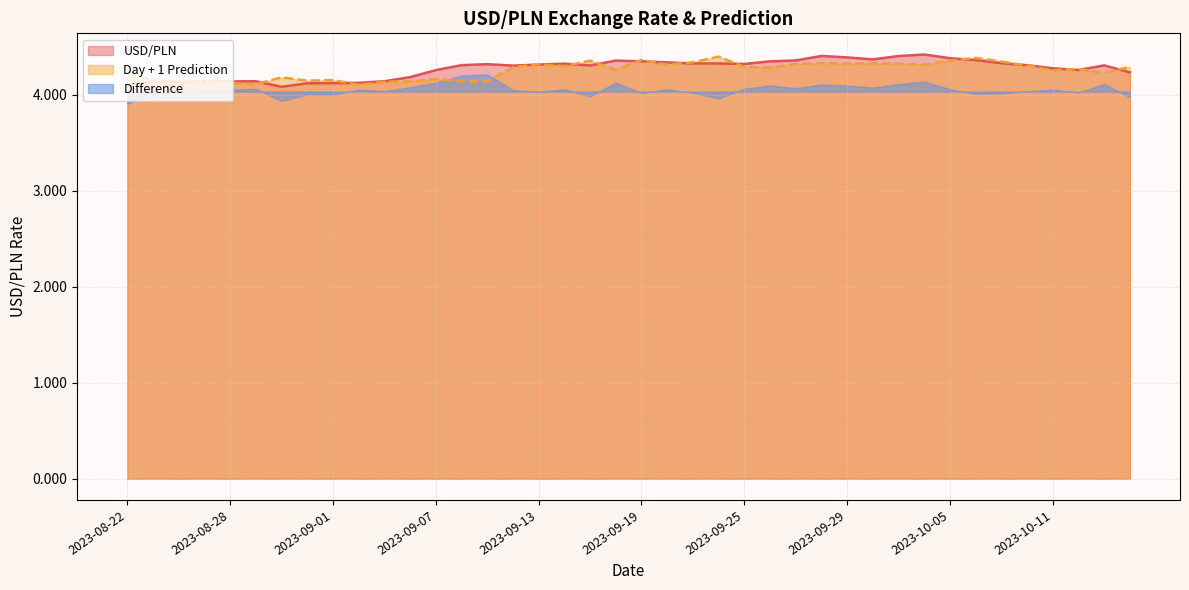

True or false: Day + 1 Prediction has a value of 4.4 at 2023-09-19.

True